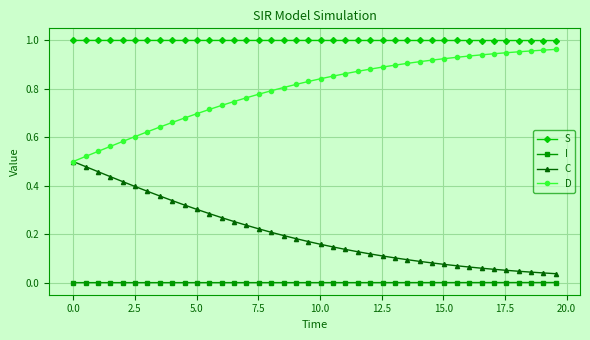

True or false: C and S intersect in this chart.

False